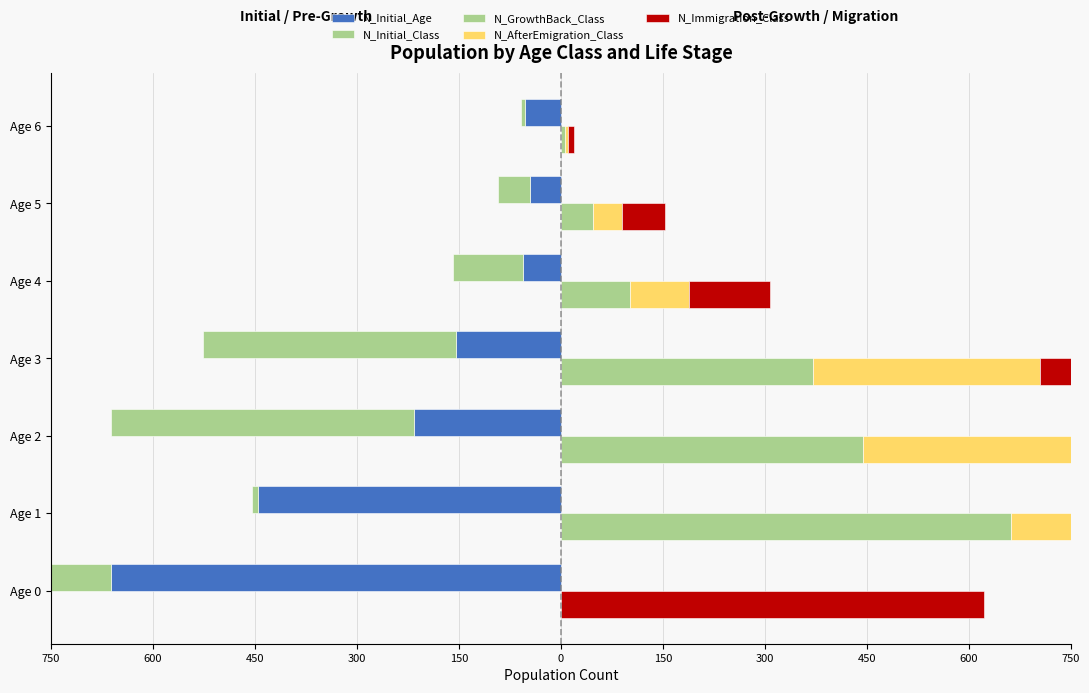

At how many categories does at least one series exceed 260?

4